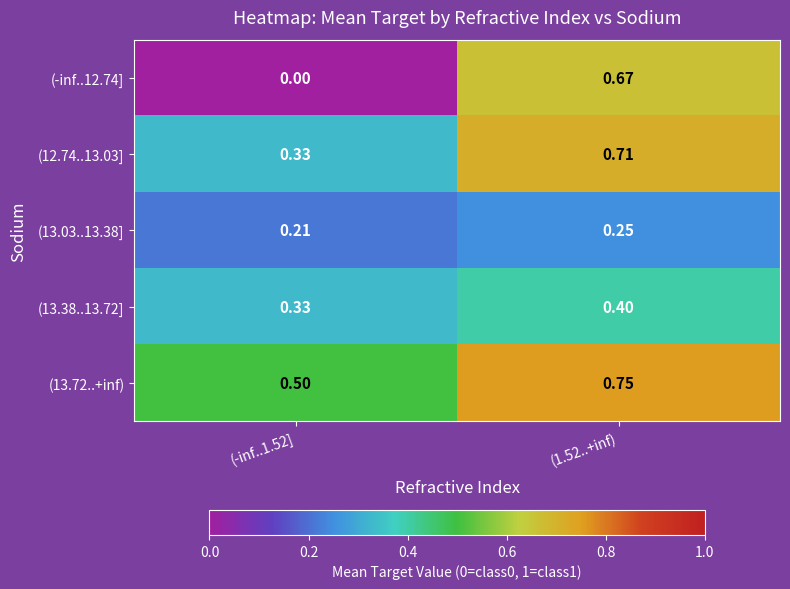

Is the value of (13.72..+inf) at (-inf..1.52] greater than the value of (13.03..13.38] at (-inf..1.52]?

Yes